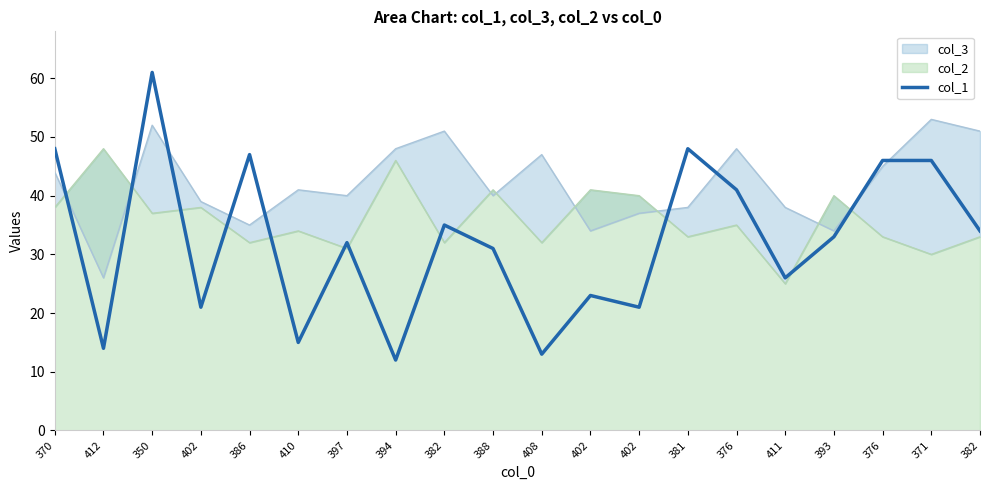

Where is the first local maximum?

350